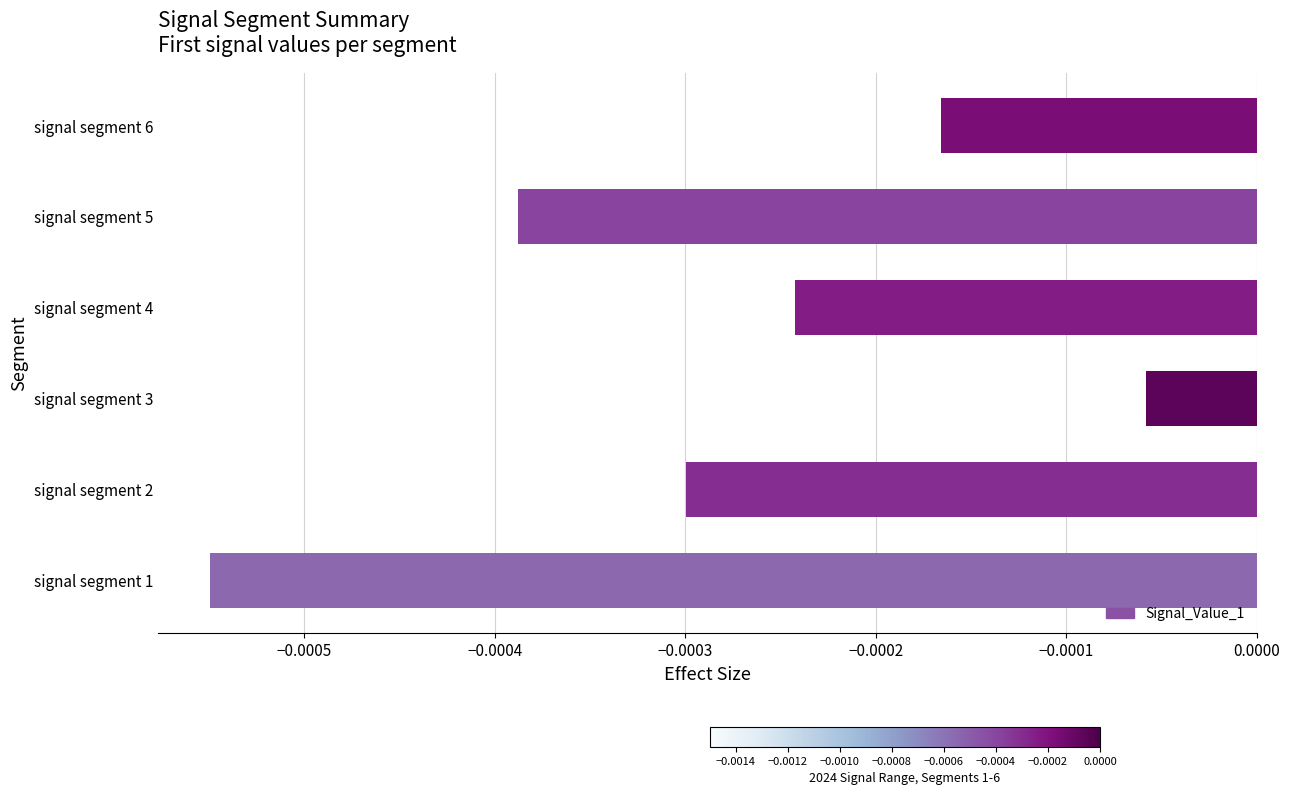

Which category has the highest value across all series?

signal segment 3